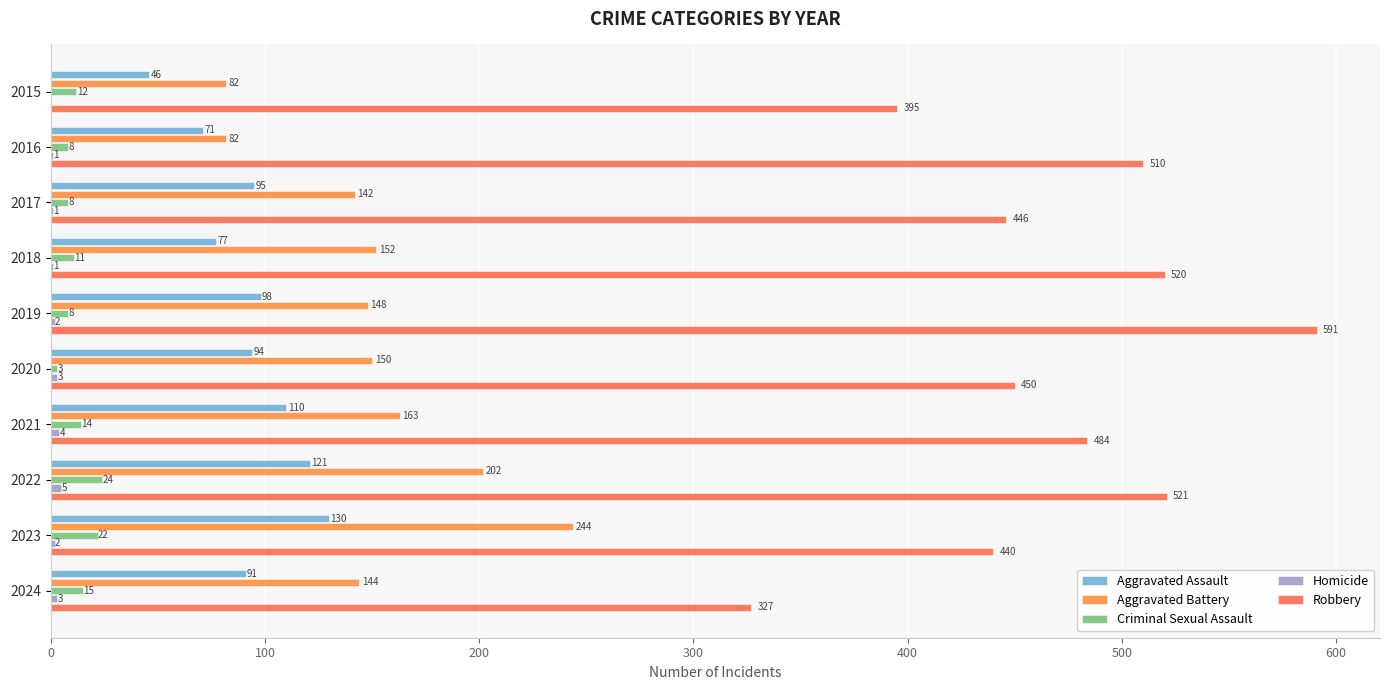

What is the difference between the second highest and second lowest values in the Homicide series?

3